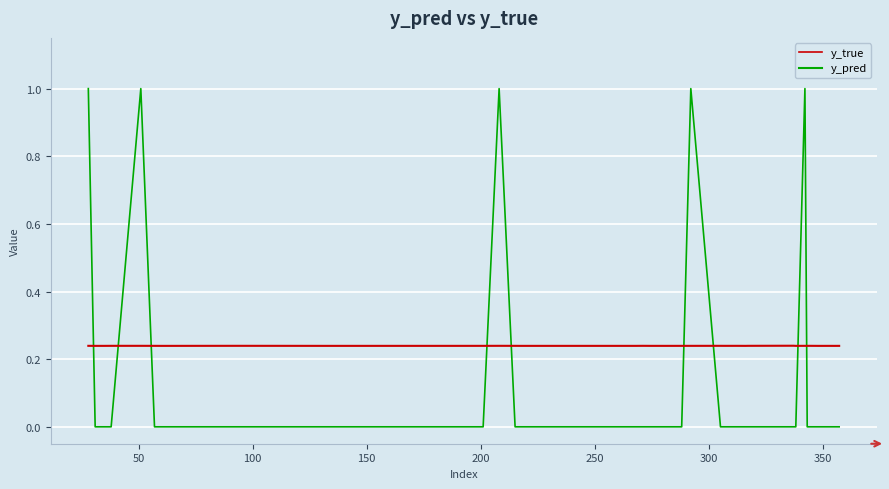

Which series has the widest spread of values?

y_true